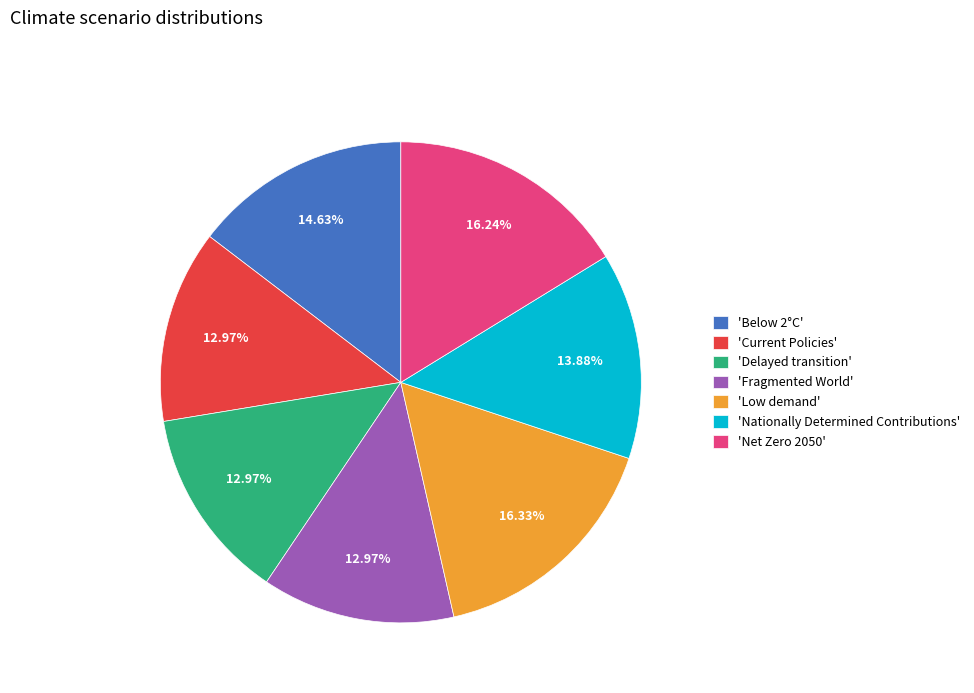

To the nearest percent, what is the difference between the largest and smallest slice percentages?

3%